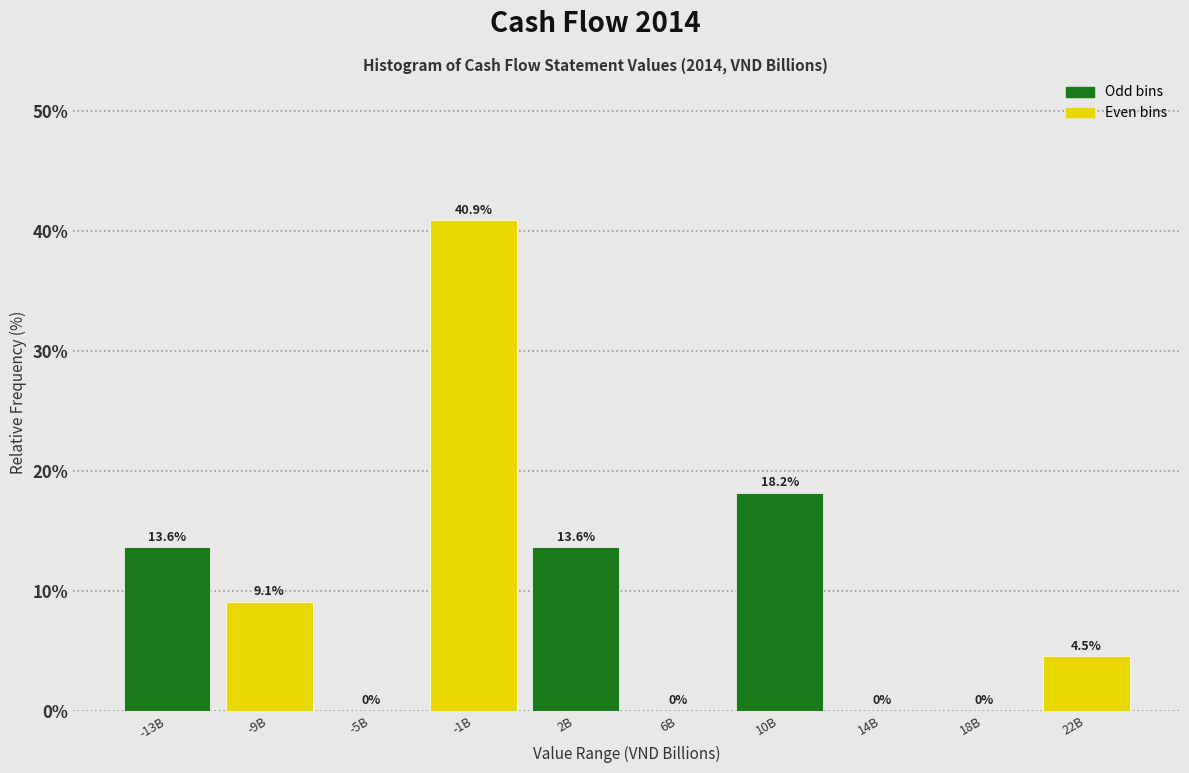

Reading left to right, what are all the values shown in this chart?

-13B=13.6	-9B=9.1	-5B=0.0	-1B=40.9	2B=13.6	6B=0.0	10B=18.2	14B=0.0	18B=0.0	22B=4.5